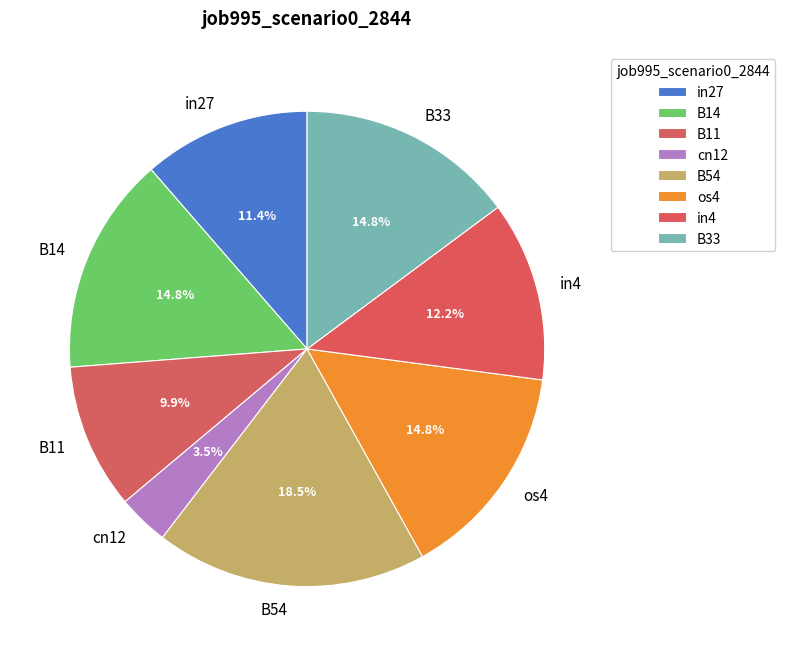

What percentage is the B14 slice, to the nearest percent?

15%